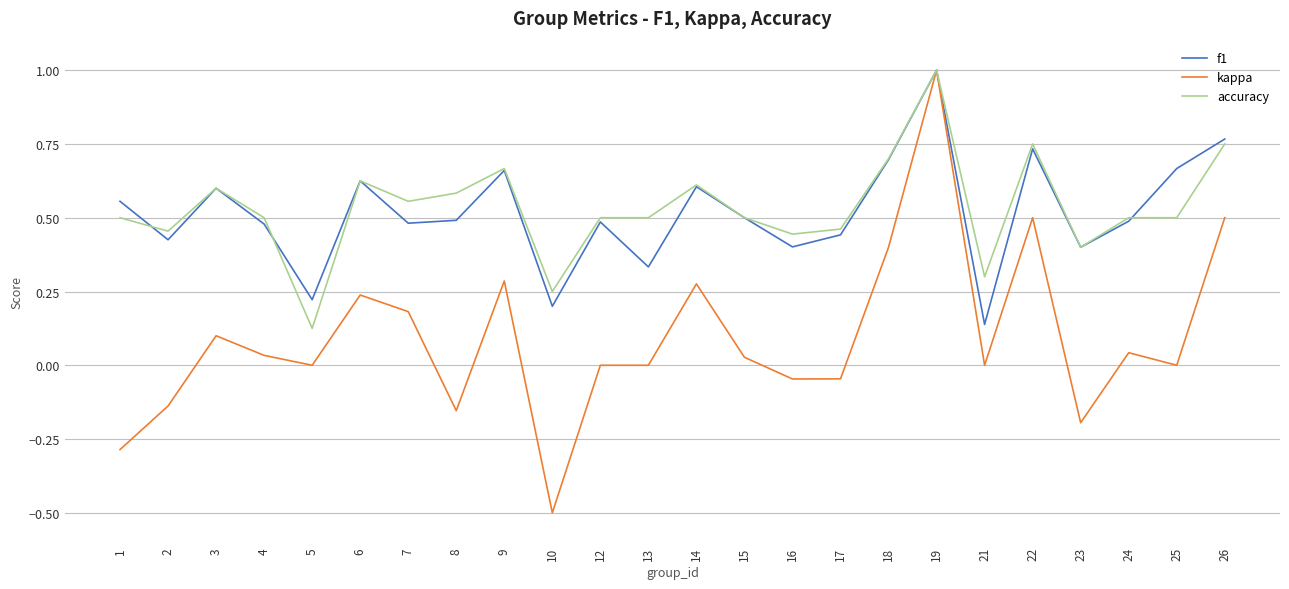

What is the total value across all series at 25?

1.2